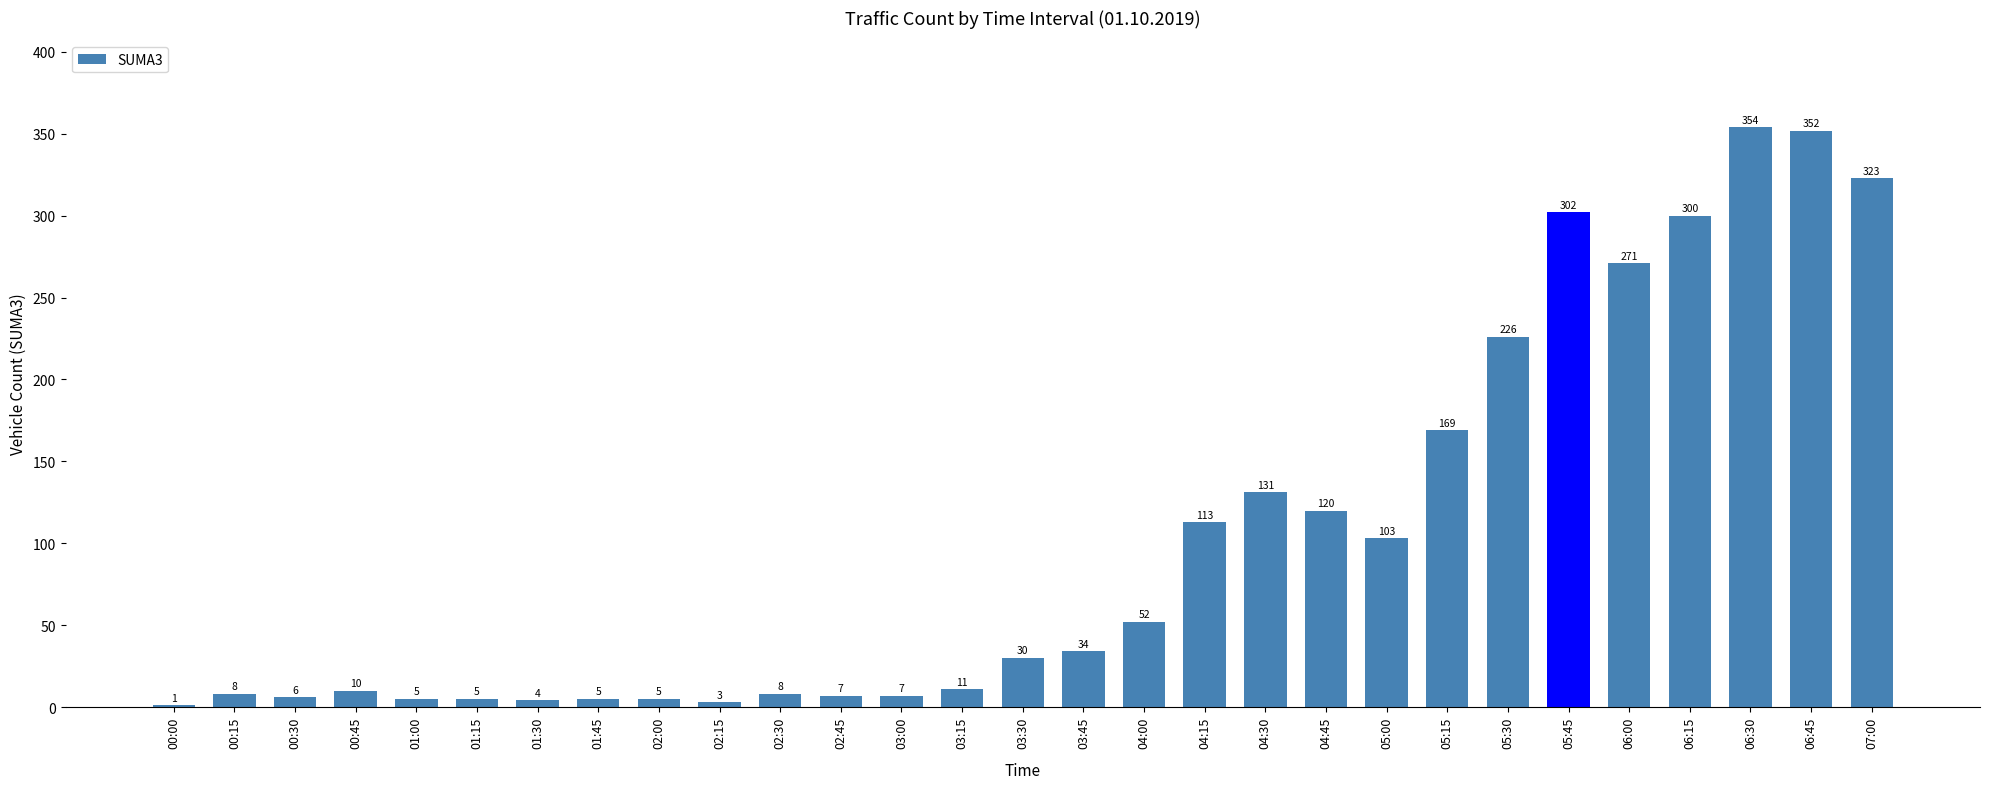

True or false: the data shows 7 at 02:45.

True